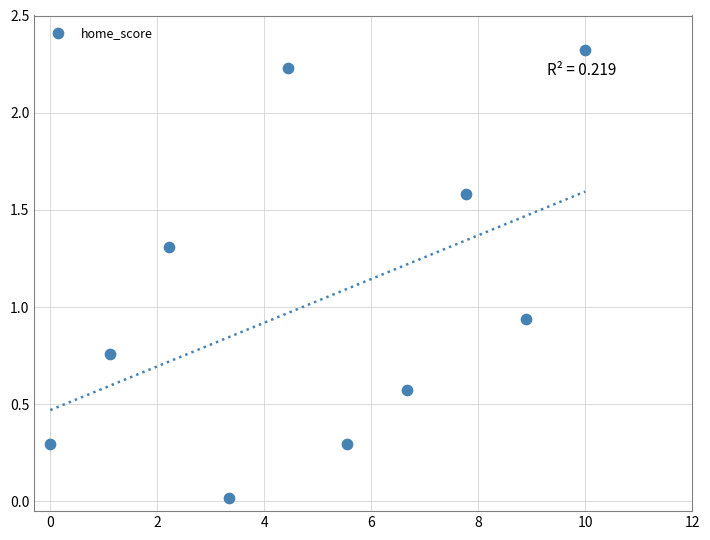

What is the range of Y values (max minus min)?

2.3